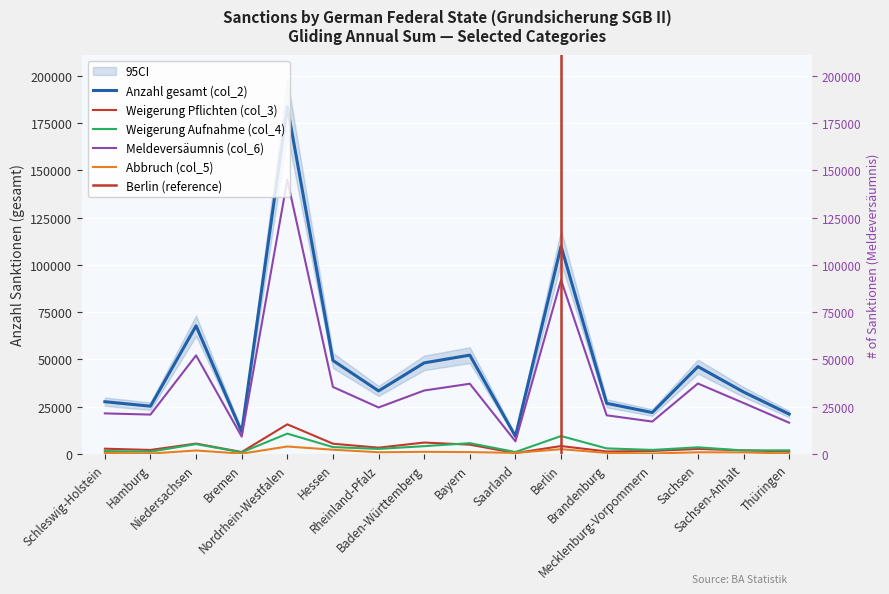

What is the label of the 11th point from the left?

Berlin